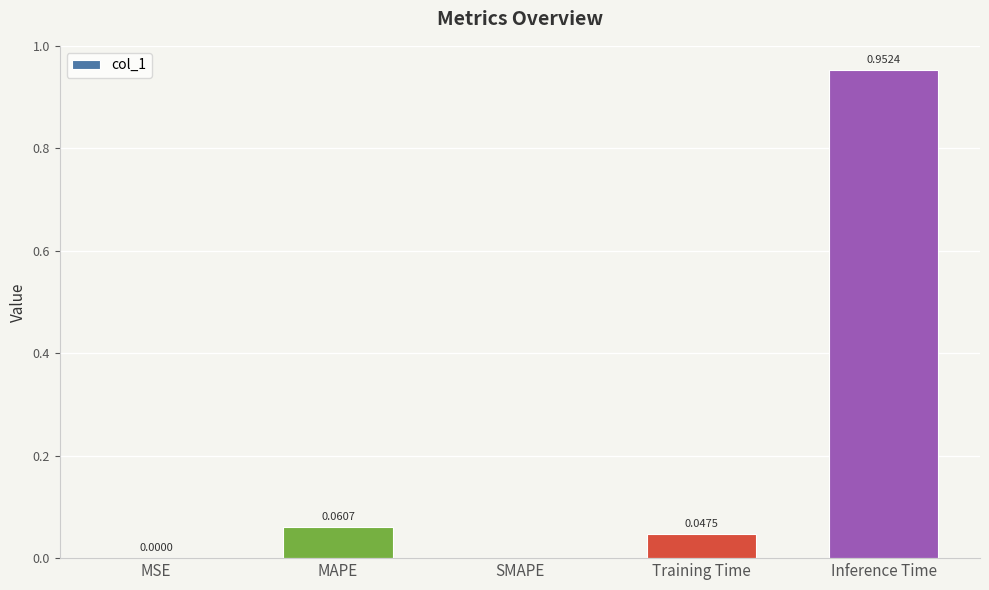

Which label corresponds to the largest value in the chart?

Inference Time